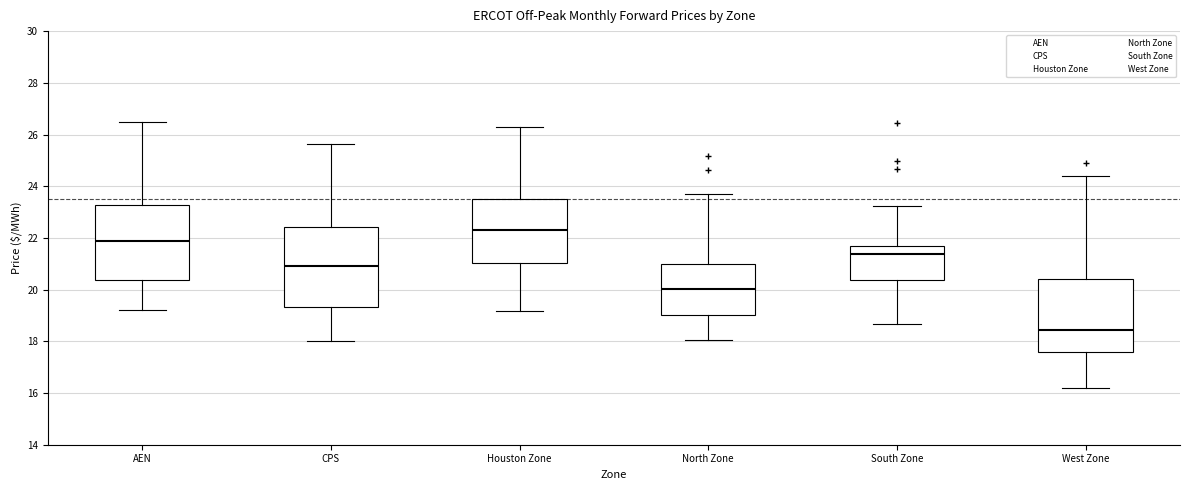

Which box's median line is the lowest?

West Zone